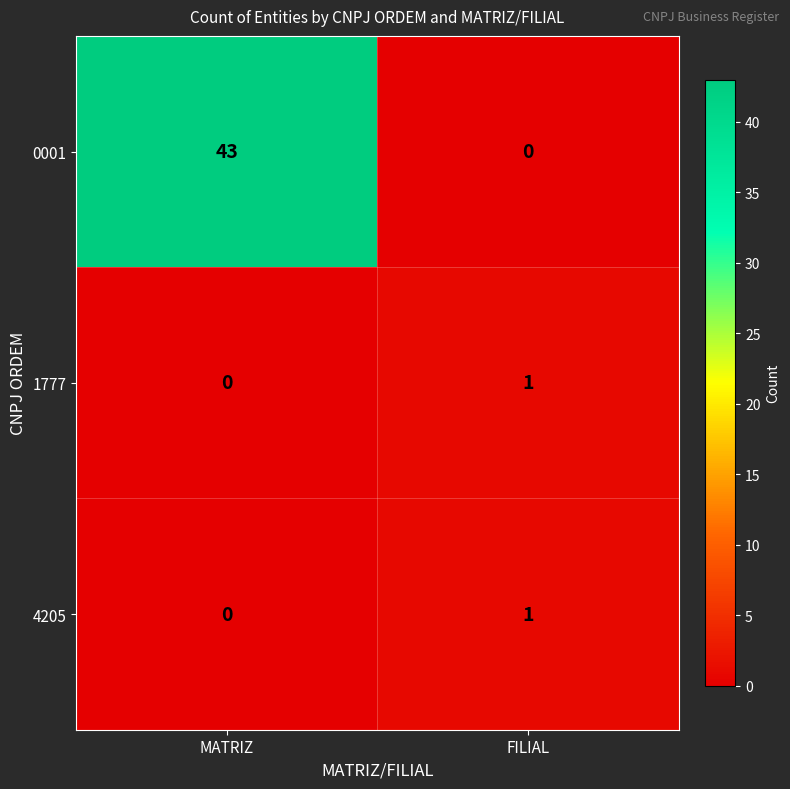

What is the spread (max minus min) of values at MATRIZ?

43